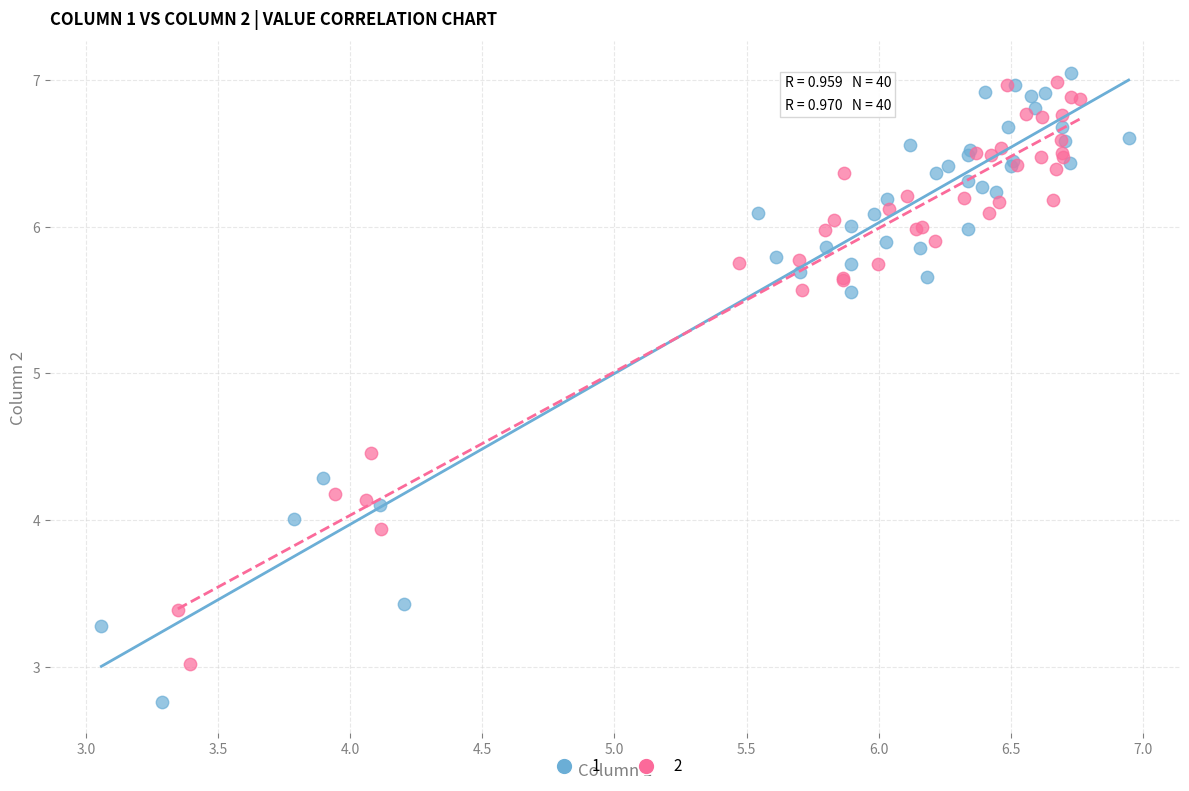

Which series has the largest Y range (max minus min)?

1